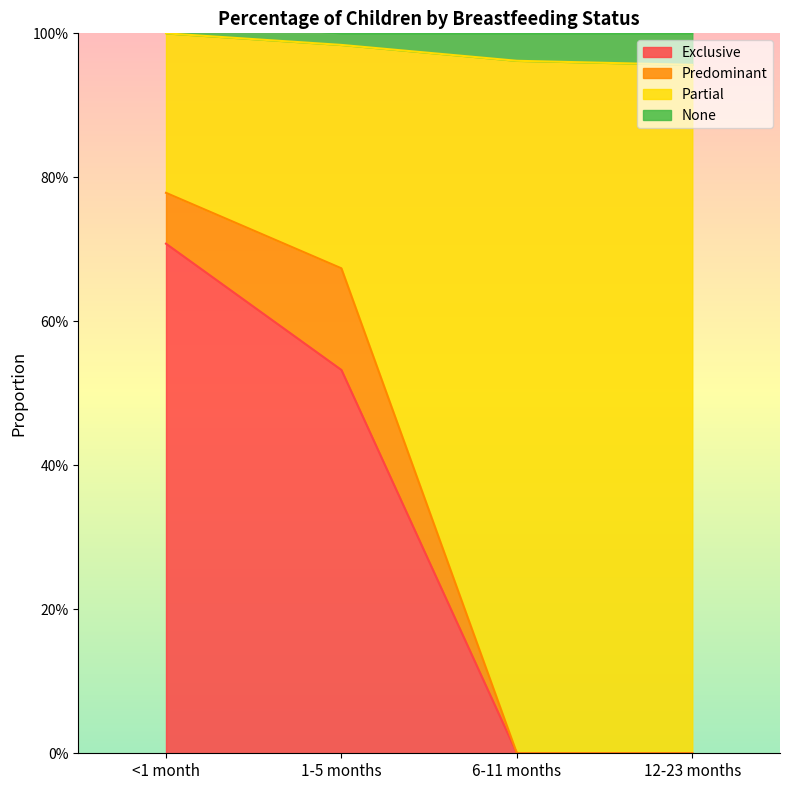

At which label is Exclusive closest to 0?

6-11 months